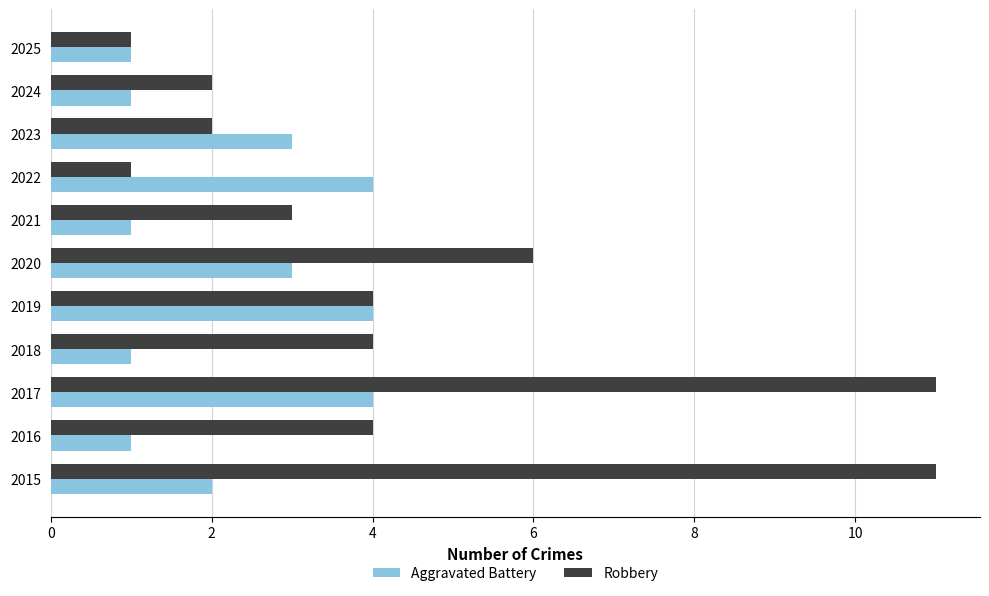

The value of Aggravated Battery at 2015 is 1. True or false?

False